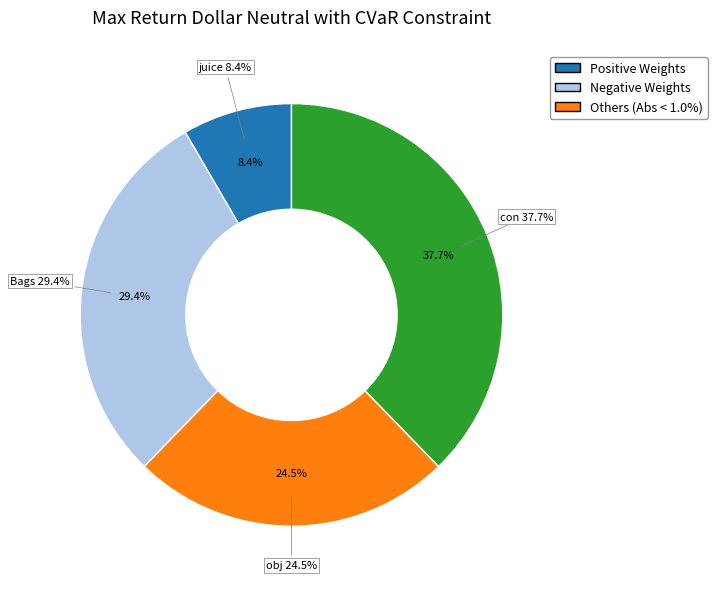

Which category has the biggest portion of the pie?

con